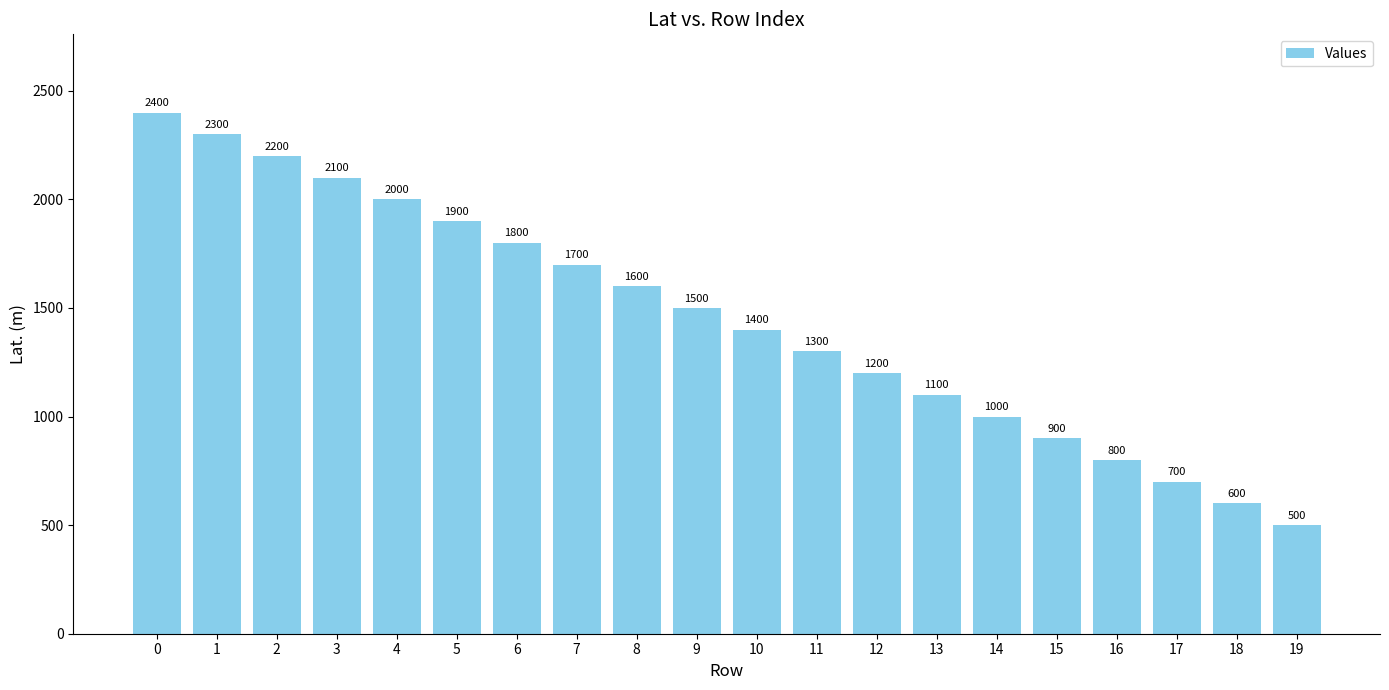

Reading left to right, transcribe all the data shown in this chart.

0=2400	1=2300	2=2200	3=2100	4=2000	5=1900	6=1800	7=1700	8=1600	9=1500	10=1400	11=1300	12=1200	13=1100	14=1000	15=900	16=800	17=700	18=600	19=500